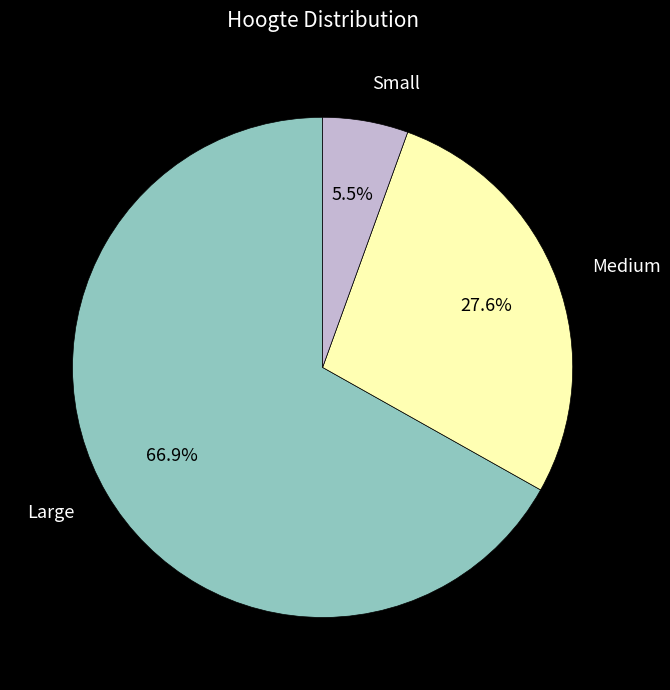

Which category accounts for the majority?

Large